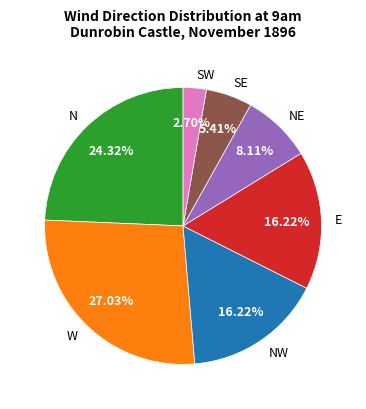

What portion of the pie excludes NW?

83.8%